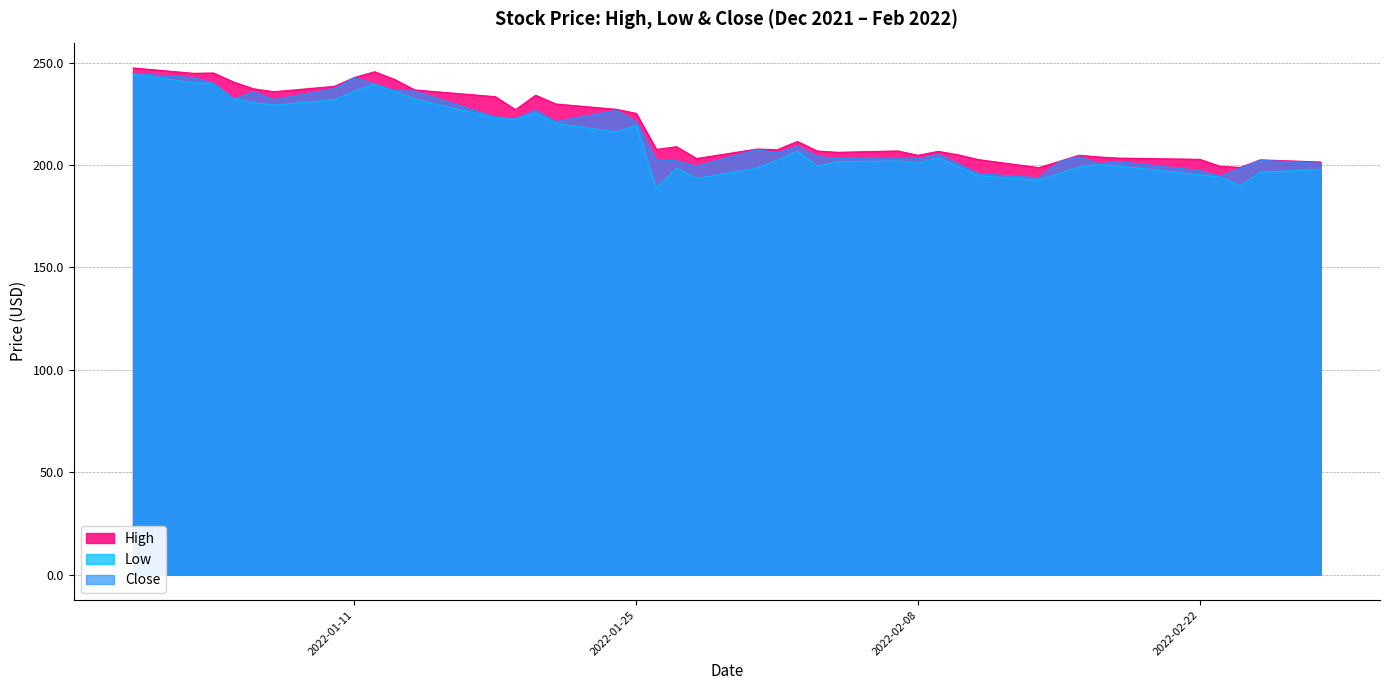

Between 2022-01-03 and 2022-01-24, which series saw the biggest shift?

Low